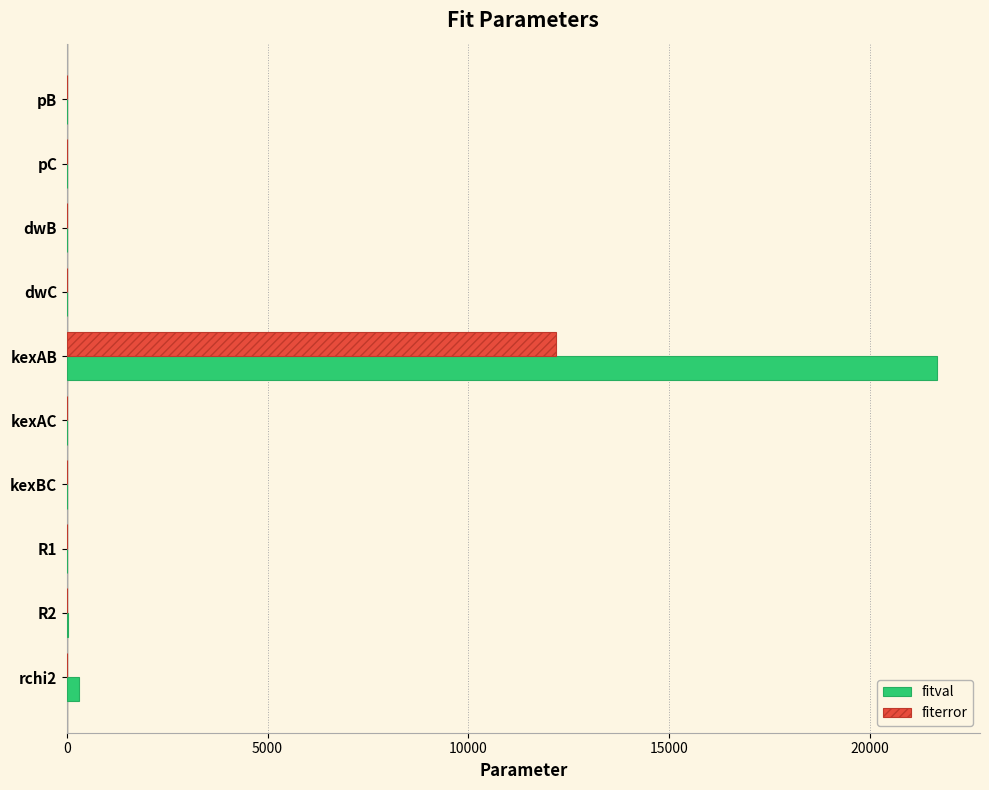

What is the total value across all series at kexAB?

33859.4